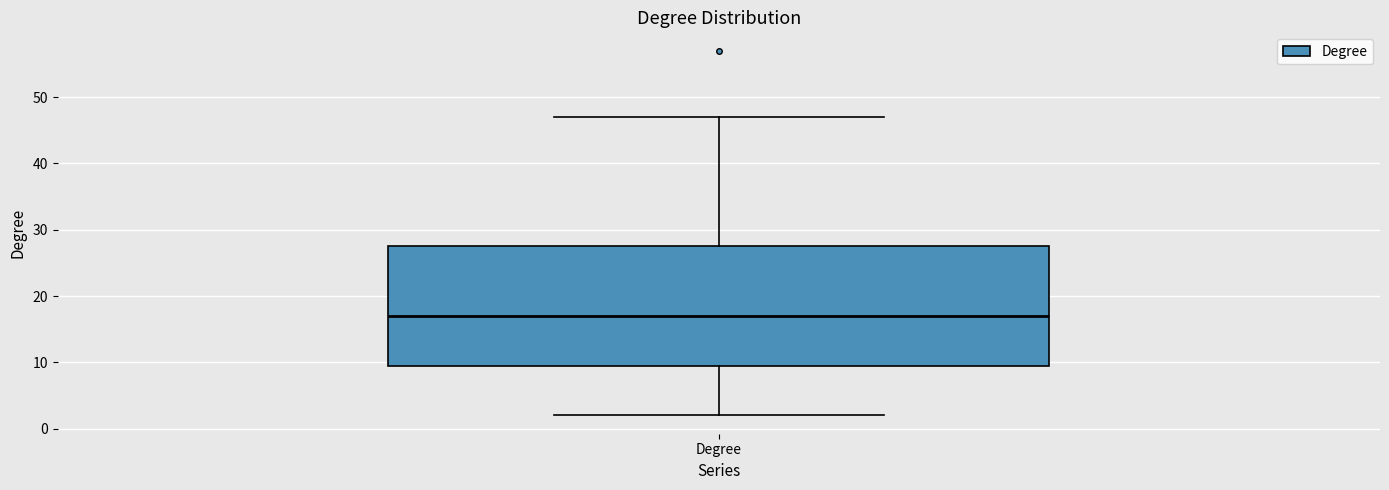

Where is the upper edge of the box for Degree on the y-axis? The values are not printed on the chart, so give them approximately, as read against the axis.

28